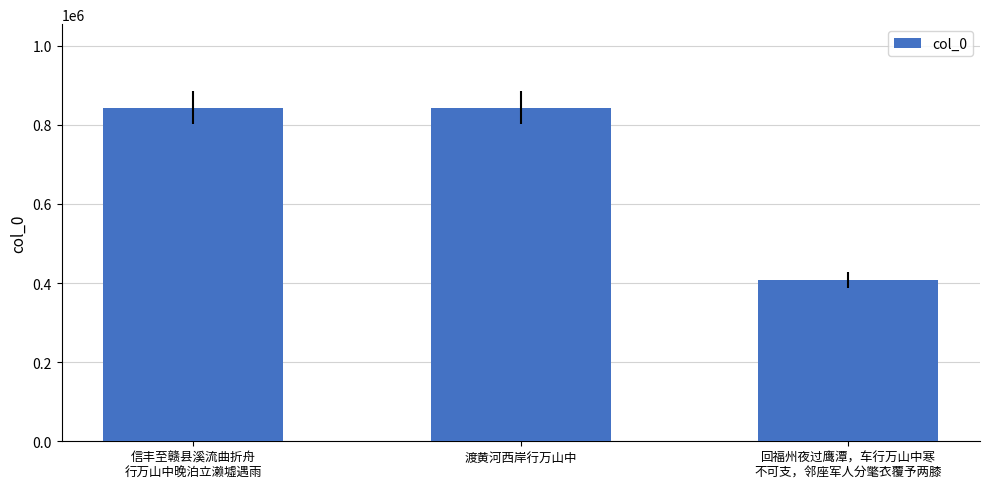

What is the label of the 2nd bar from the right?

渡黄河西岸行万山中